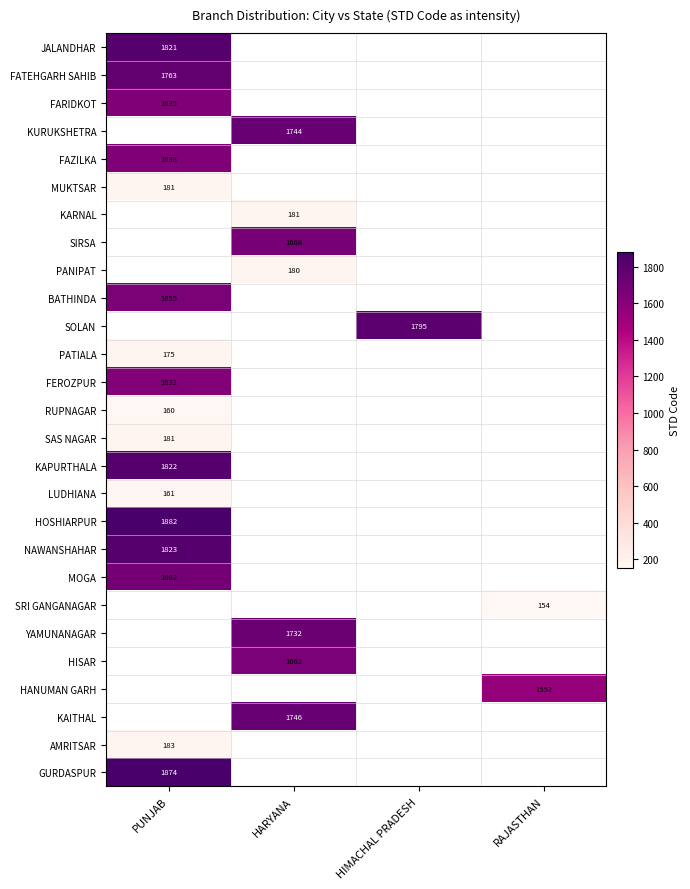

Is it true that PATIALA equals 111 at PUNJAB?

False